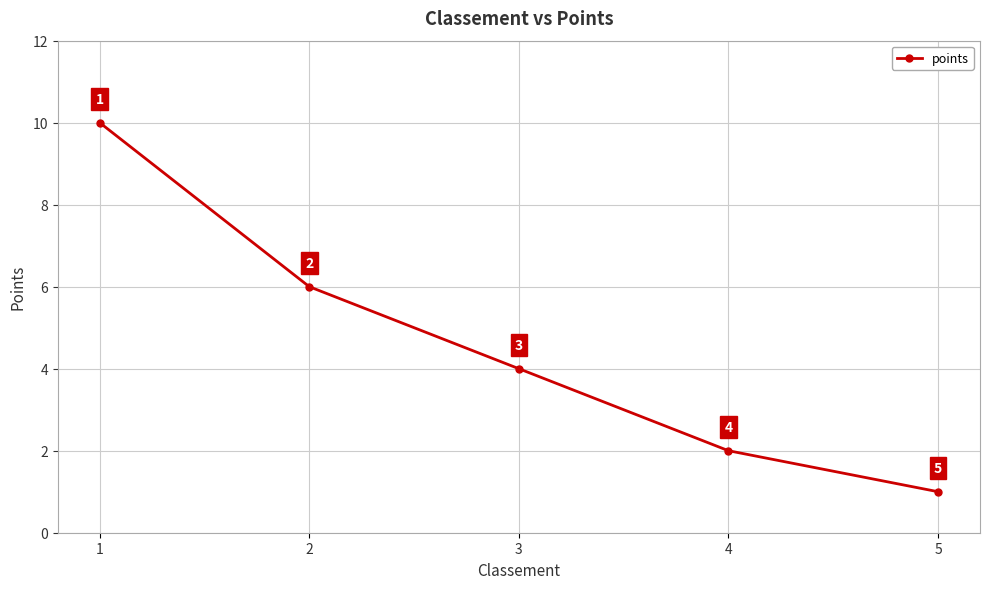

How many lines are shown in the chart?

1